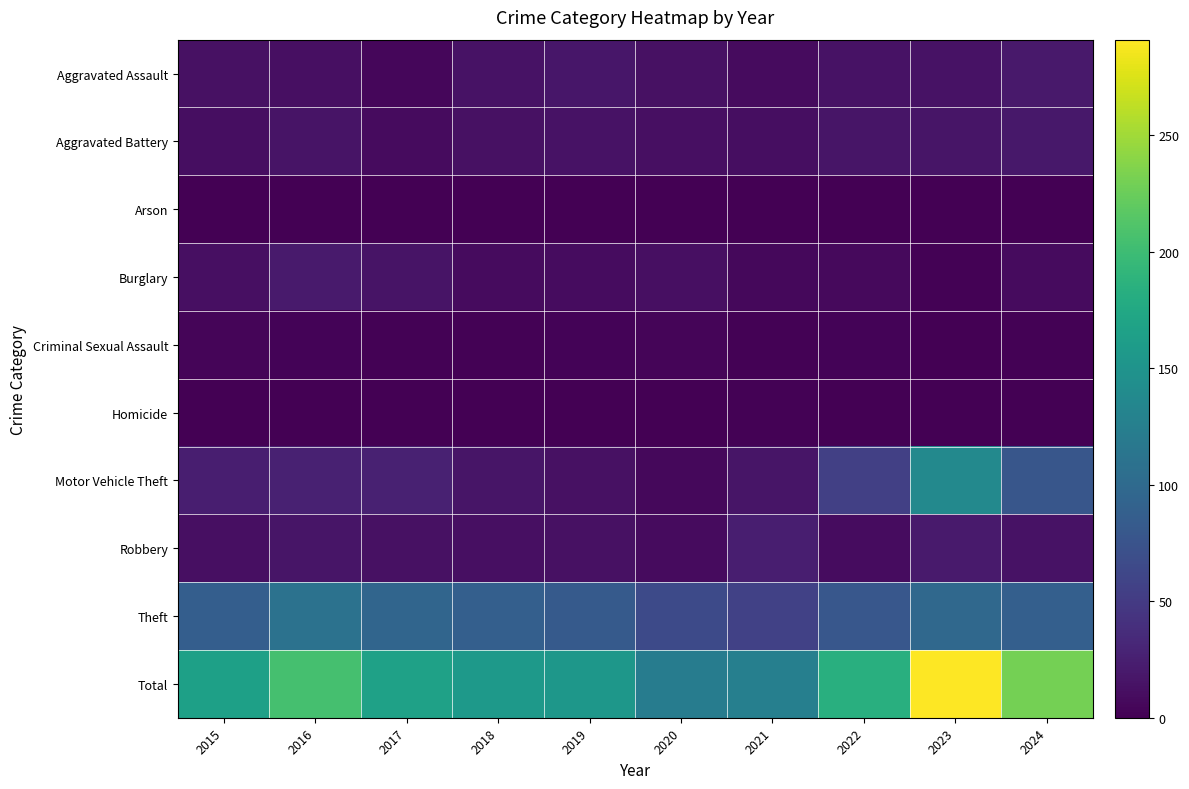

At 2023, list the series in order from largest to smallest.

Total, Motor Vehicle Theft, Theft, Robbery, Aggravated Battery, Aggravated Assault, Burglary, Arson, Criminal Sexual Assault, Homicide